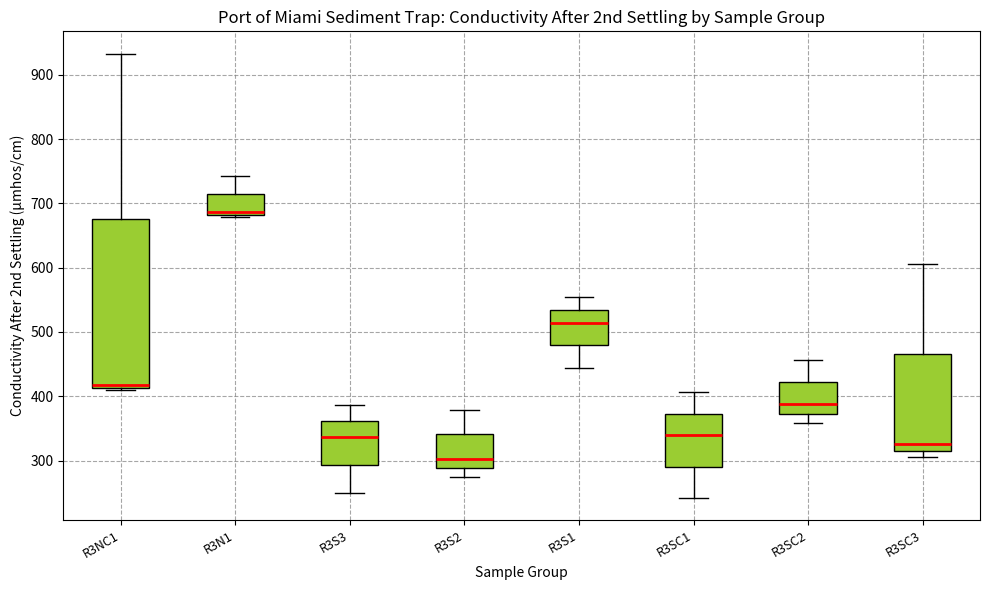

Which box has the highest median line?

R3N1